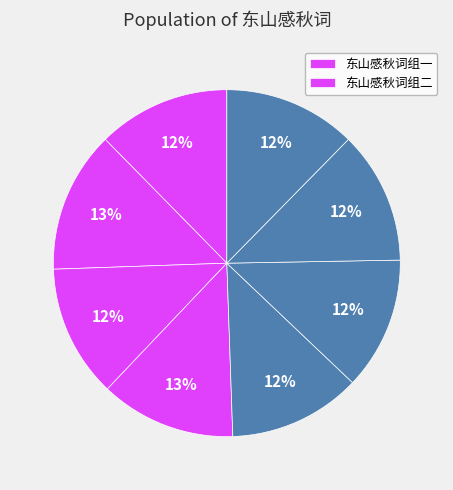

To the nearest percent, what is the average slice percentage?

12%